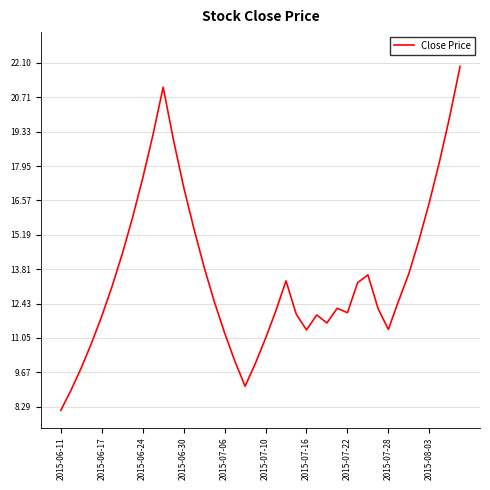

What is the minimum value shown in the chart?

8.1